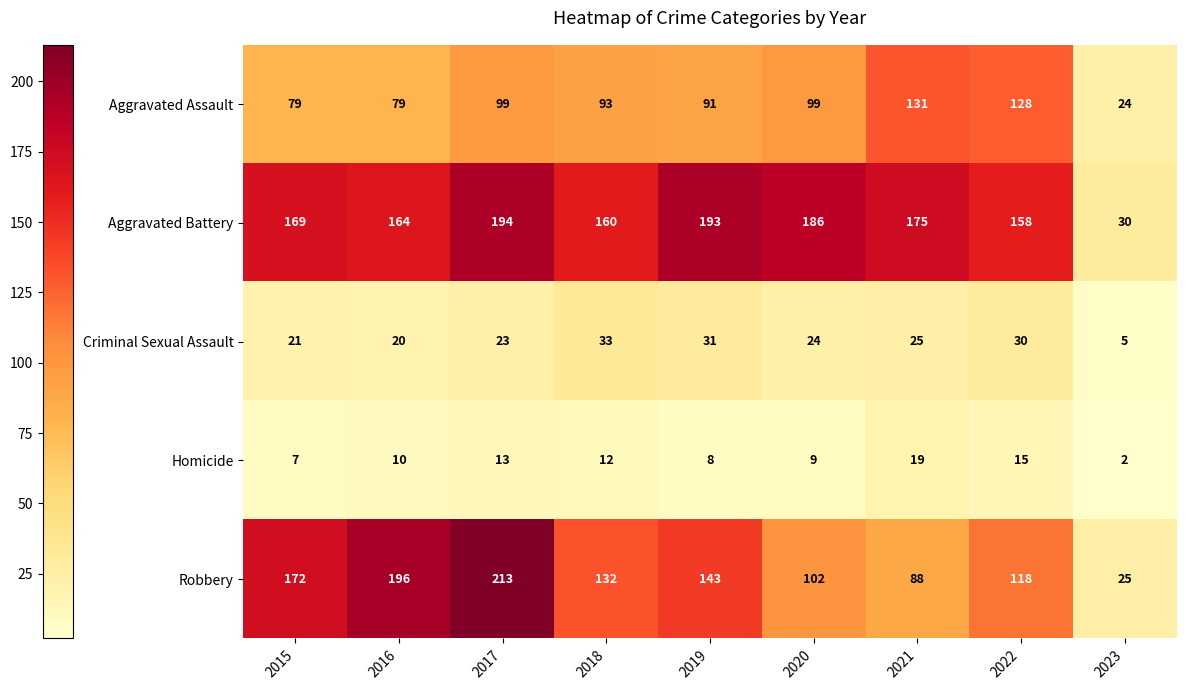

Where is Criminal Sexual Assault nearest to the value 19?

2016